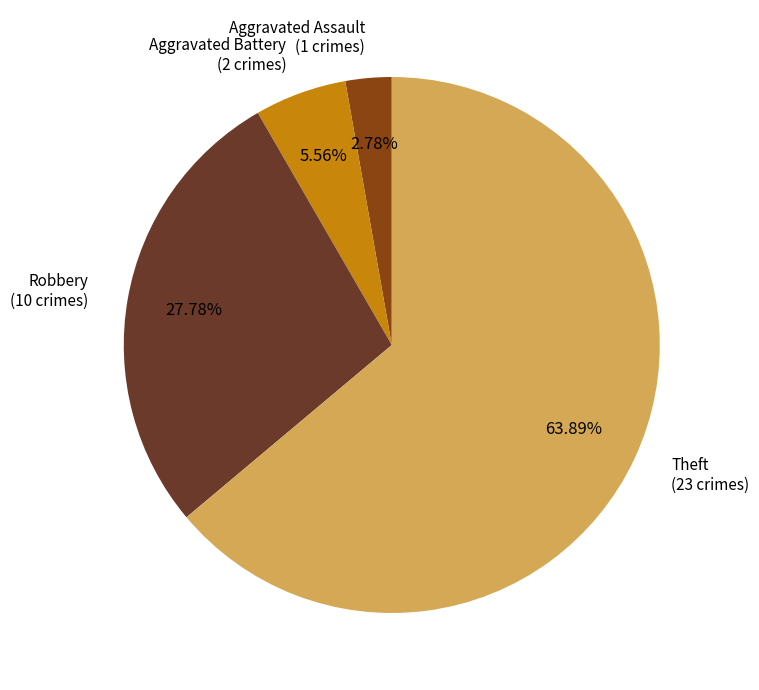

Does any single category account for the majority?

Yes